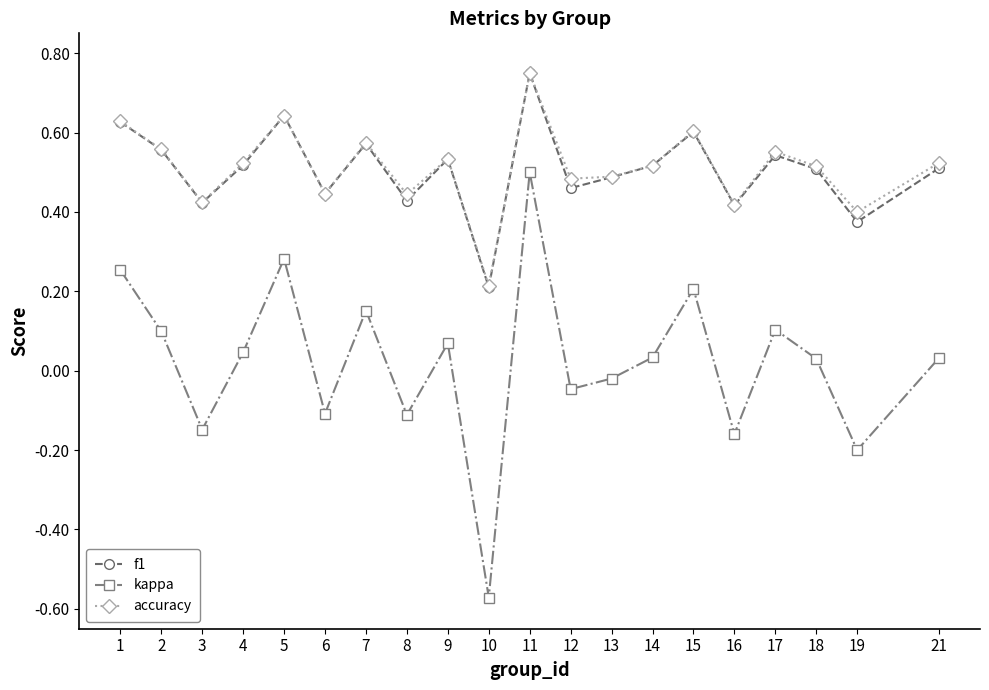

Which category has the lowest value in the accuracy series?

10